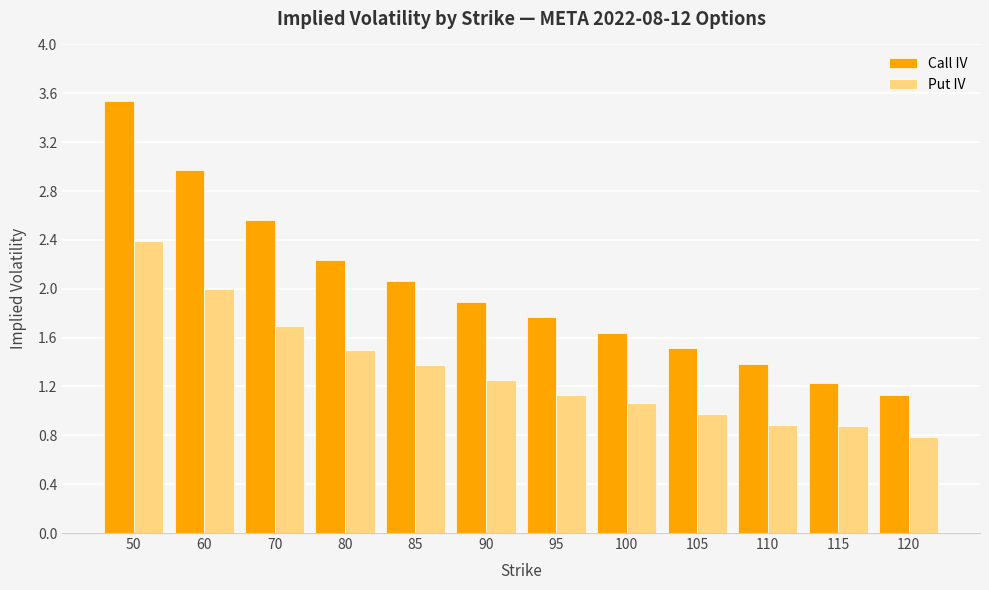

What is the spread (max minus min) of values at 70?

0.9